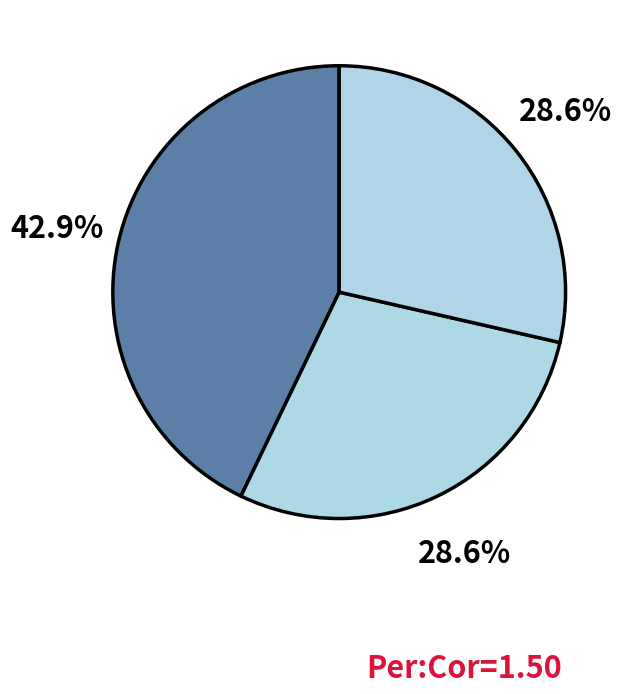

To the nearest percent, what is the difference between the largest and smallest slice percentages?

14%